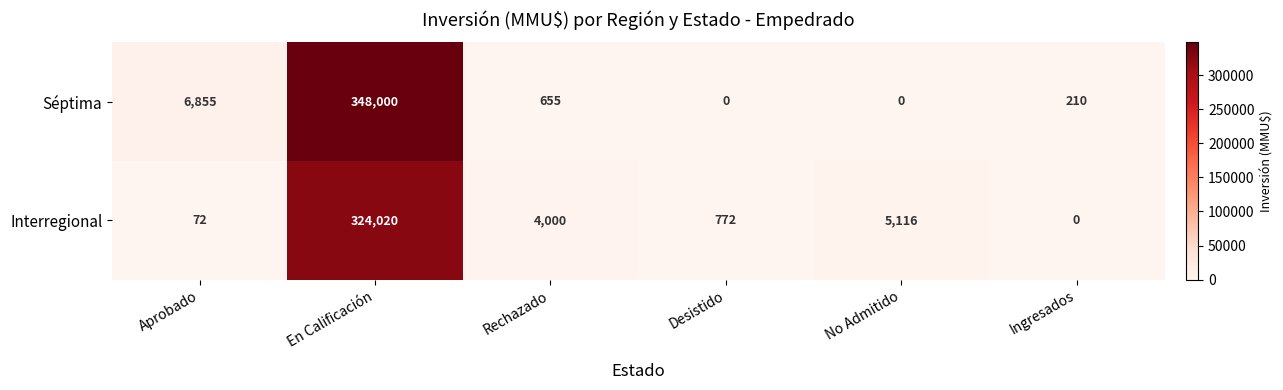

Is it true that Séptima equals 210 at Ingresados?

True